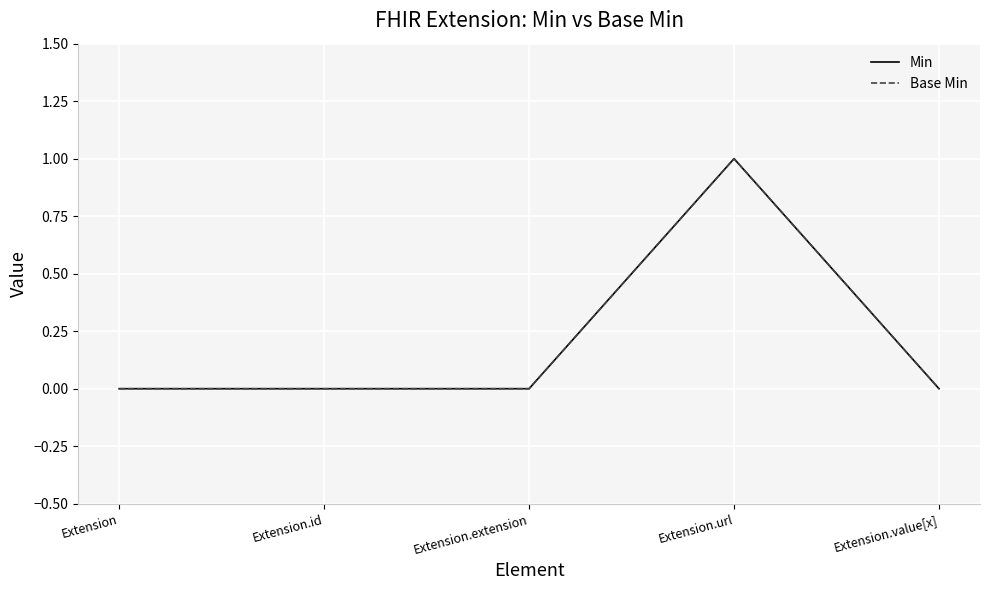

True or false: Base Min has more than 0 interior local peaks.

True